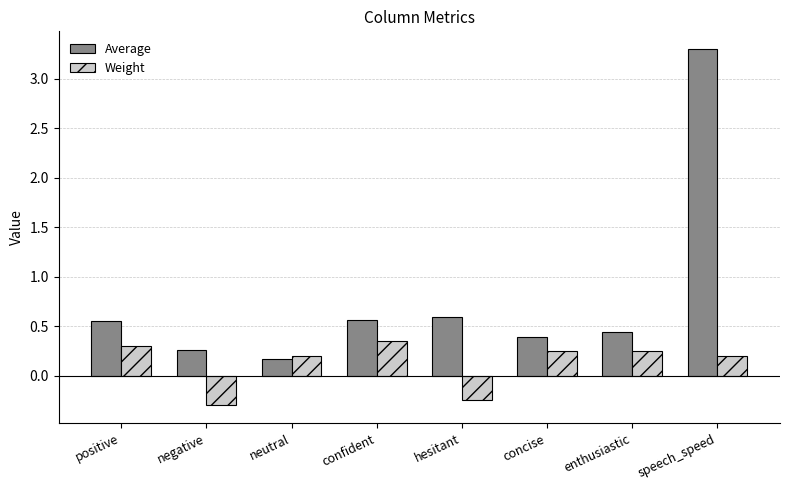

How many Weight values are between 0 and 1?

6